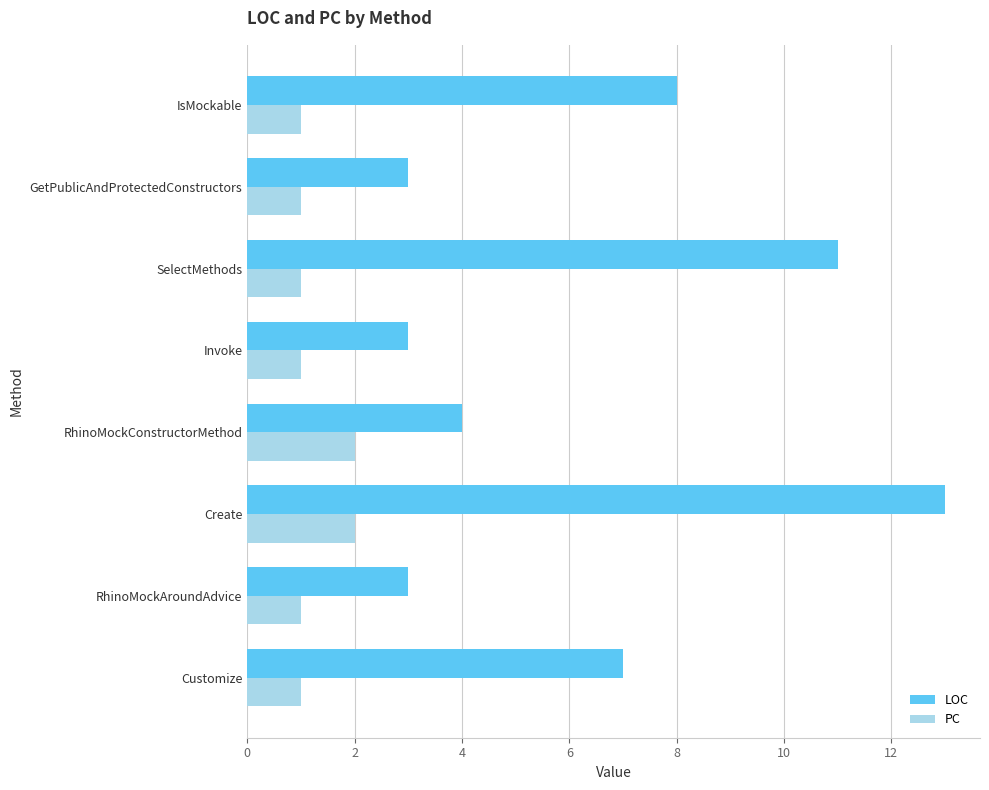

List the series in order of their peak value, lowest first.

PC, LOC